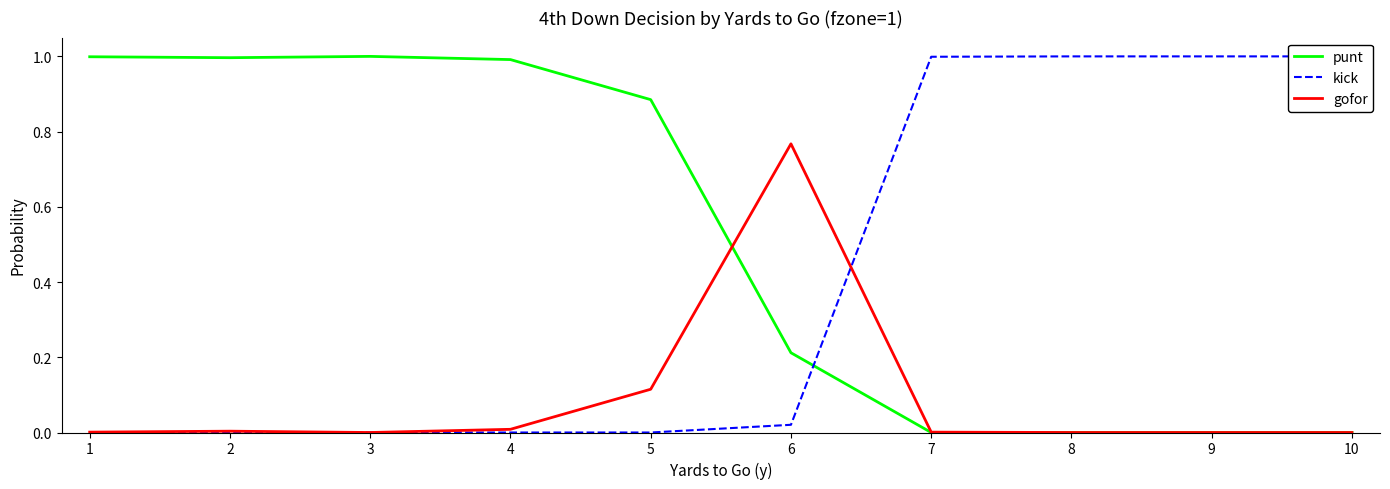

Between 8 and 9, which series saw the biggest shift?

punt